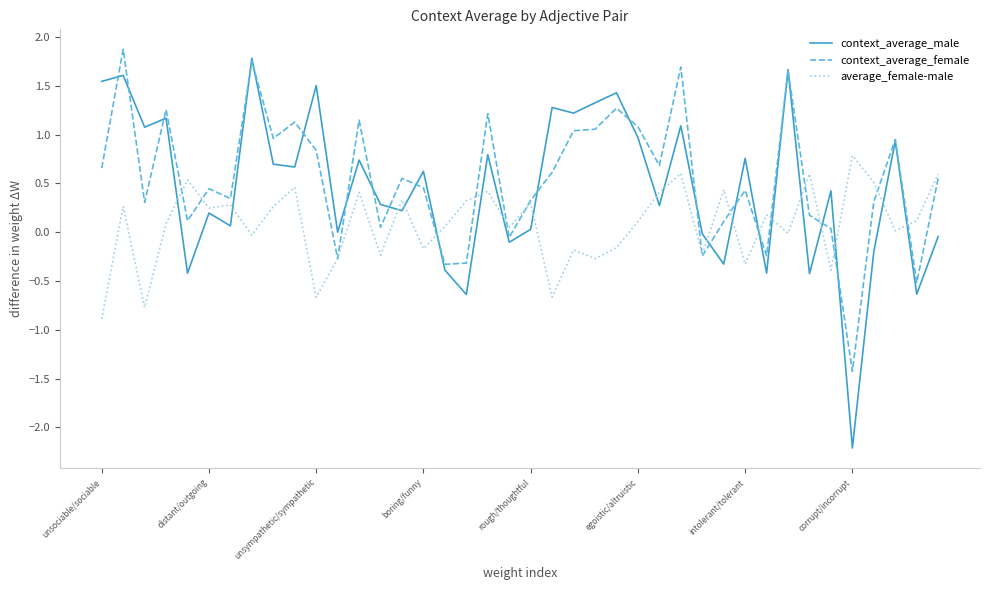

After their last crossing, which series has the higher values: context_average_male or average_female-male?

average_female-male